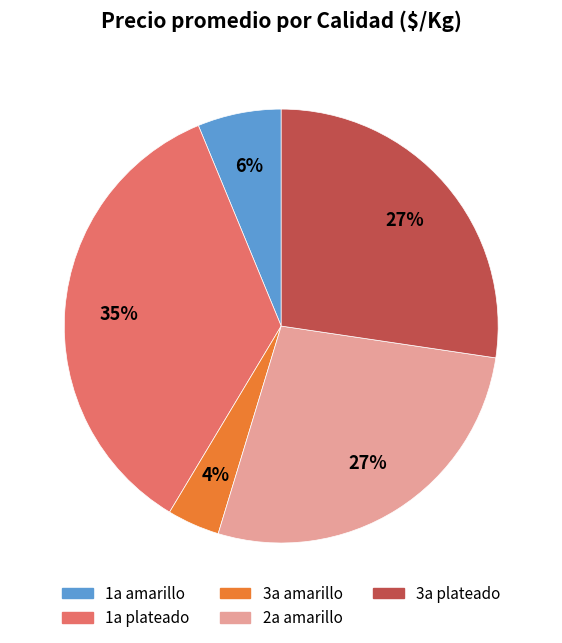

To the nearest percent, what is the difference between the 2a amarillo and 1a amarillo slice percentages?

21%